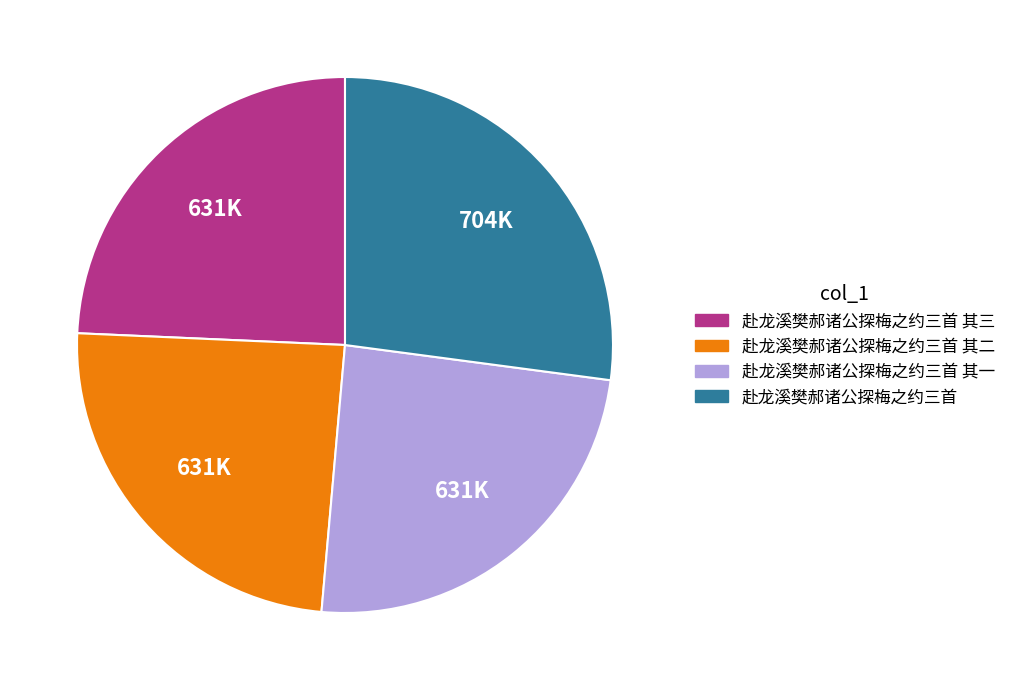

Is there any slice that represents more than half of the pie?

No